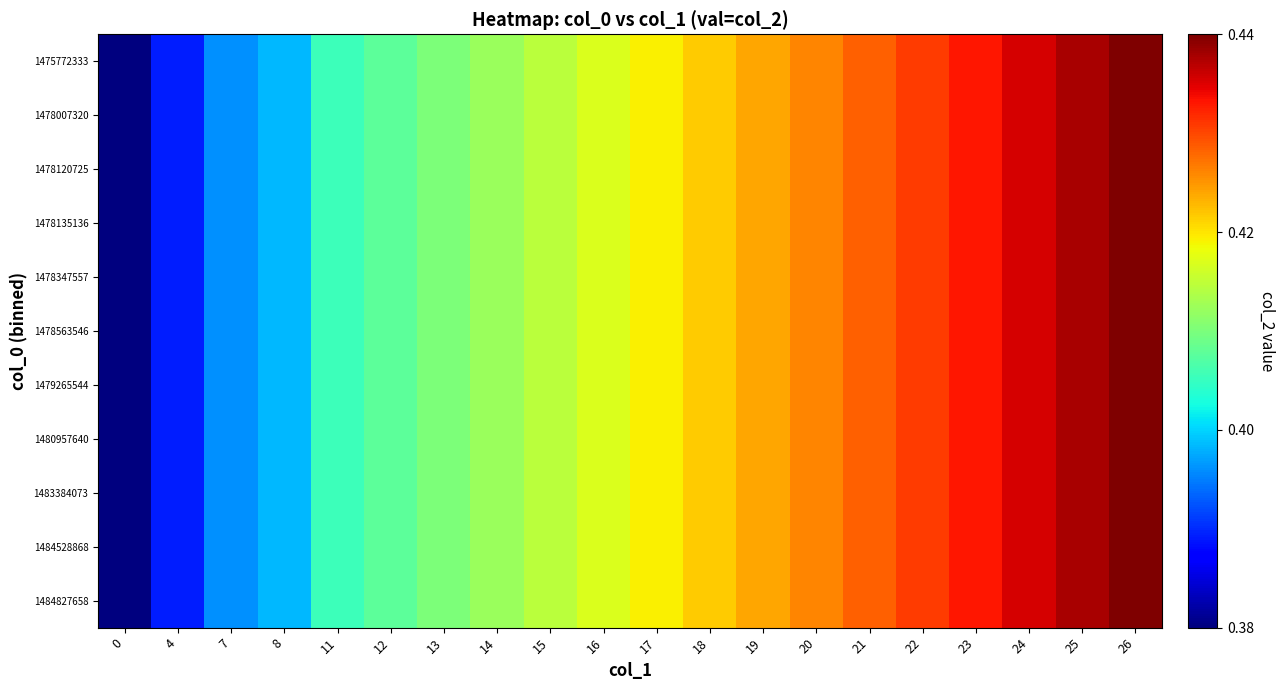

At which category does the chart reach its peak across all series?

26